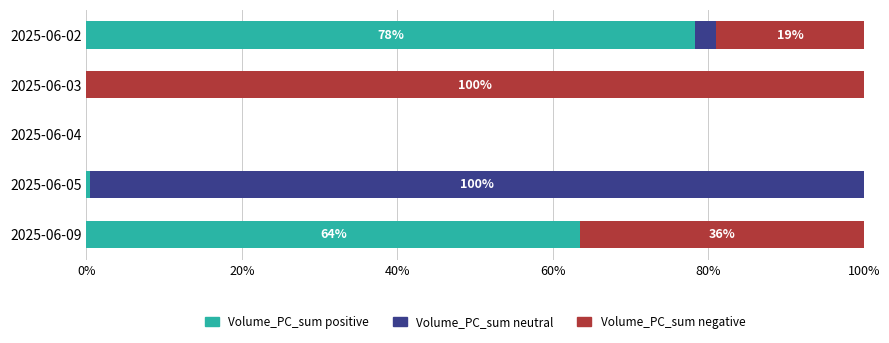

True or false: Volume_PC_sum positive has a value of 50.4 at 2025-06-02.

False